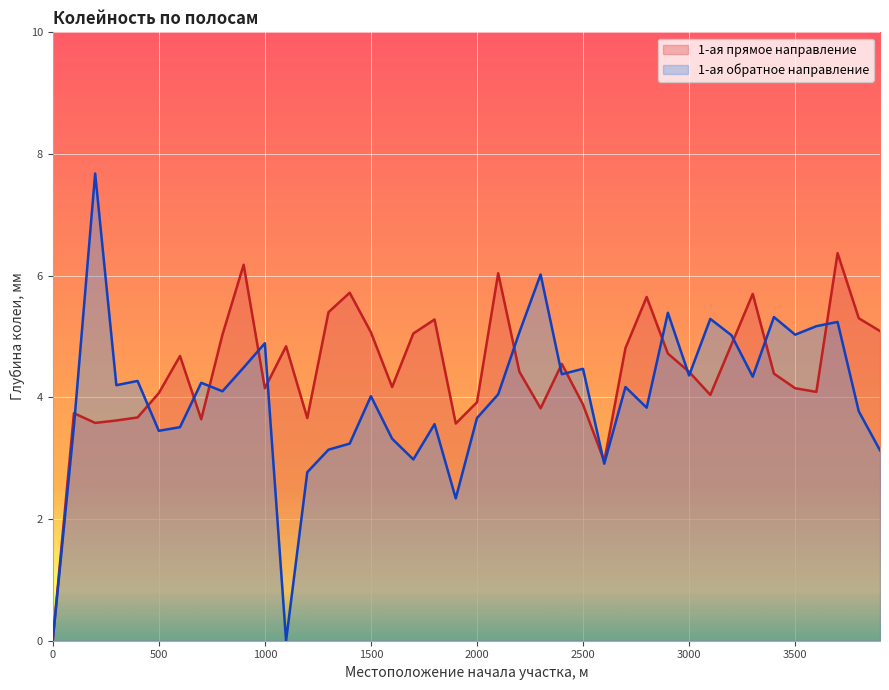

At which category does 1-ая прямое направление reach its first local peak?

100